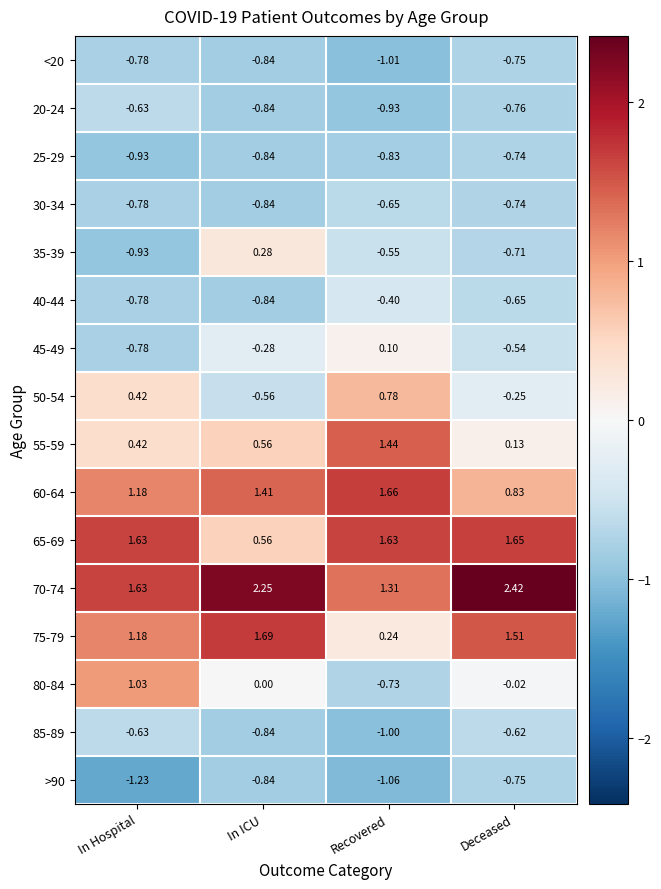

Where is 60-64 nearest to the value 1?

Deceased